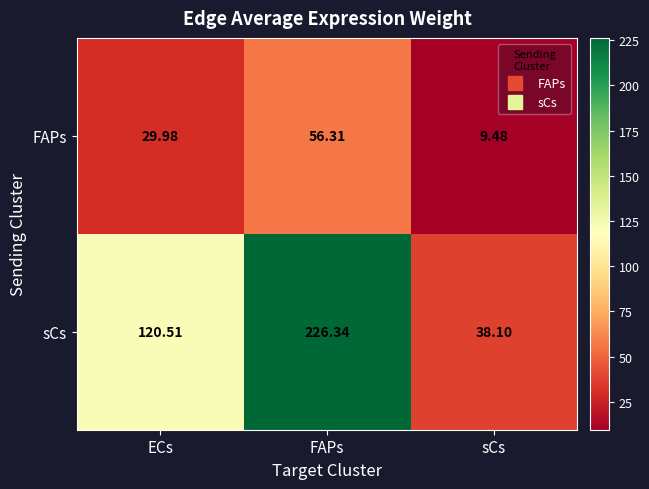

How many categories are shown in the chart?

3